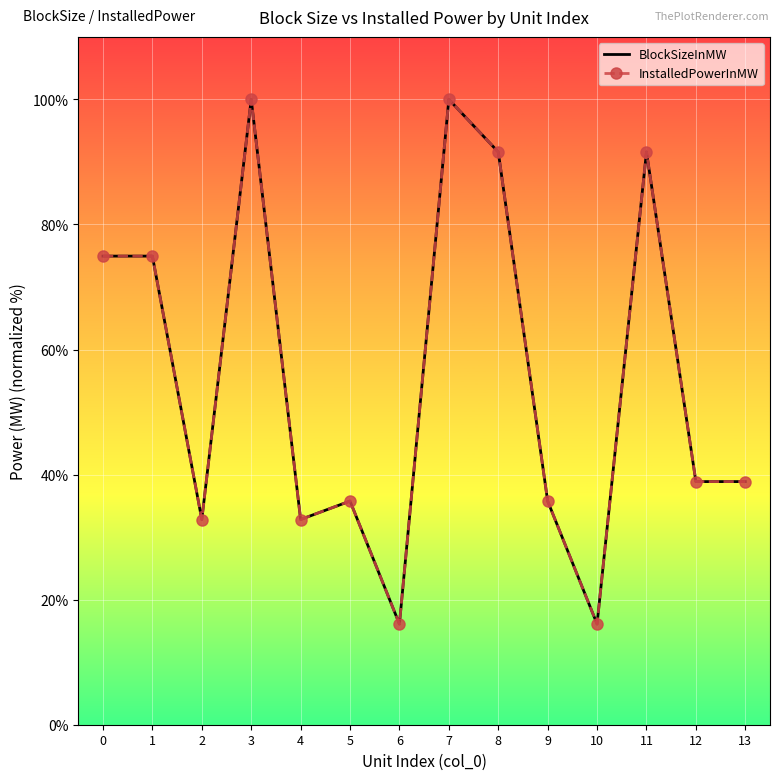

What are all the series names shown in the legend?

BlockSizeInMW, InstalledPowerInMW